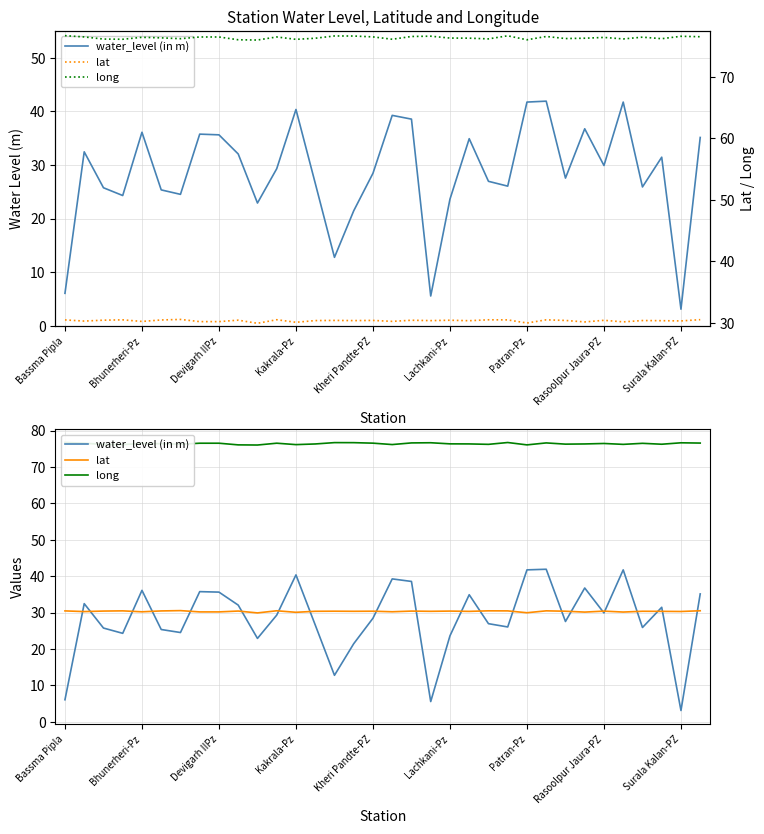

The water_level (in m) series shows 4.8 at Surala Kalan-PZ. True or false?

False